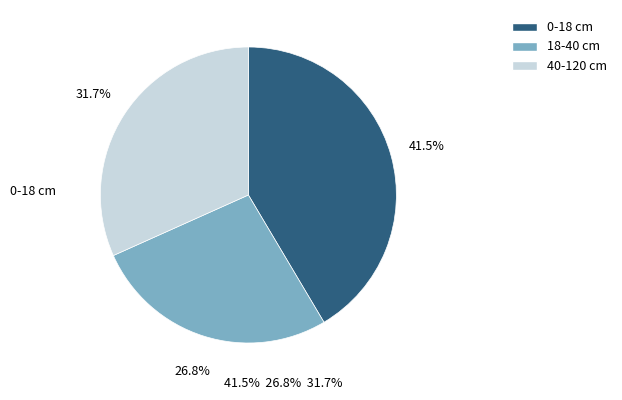

Is there any slice that represents more than half of the pie?

No